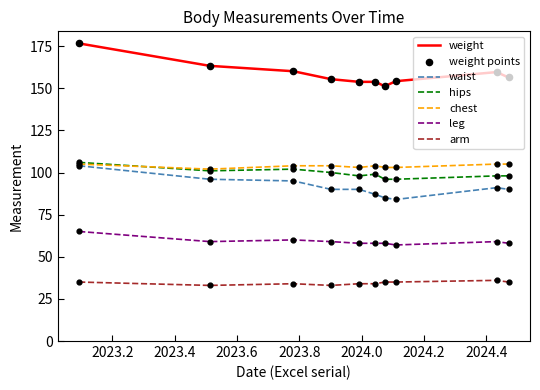

Which series has the widest spread of values?

weight